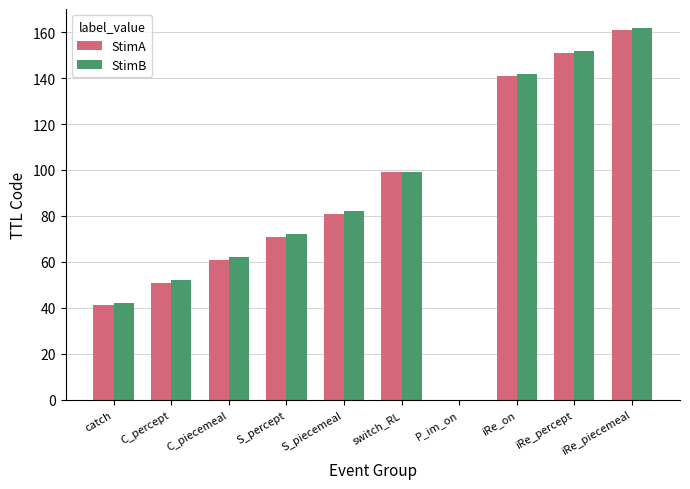

Reading left to right, extract all data points from this chart.

StimA: catch=41	C_percept=51	C_piecemeal=61	S_percept=71	S_piecemeal=81	switch_RL=99	P_im_on=0	iRe_on=141	iRe_percept=151	iRe_piecemeal=161
StimB: catch=42	C_percept=52	C_piecemeal=62	S_percept=72	S_piecemeal=82	switch_RL=99	P_im_on=0	iRe_on=142	iRe_percept=152	iRe_piecemeal=162